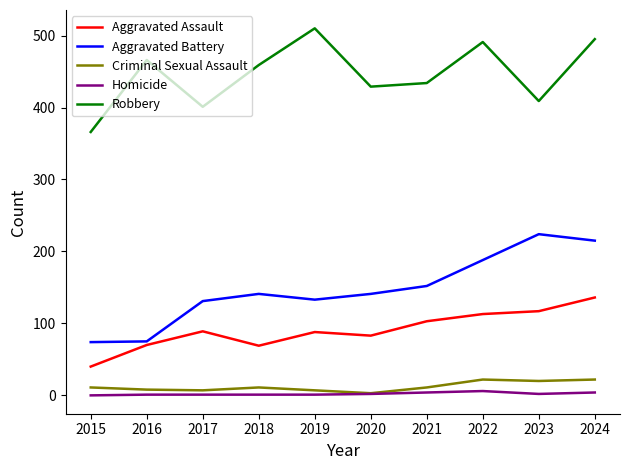

Which label corresponds to the largest value in the chart?

2019